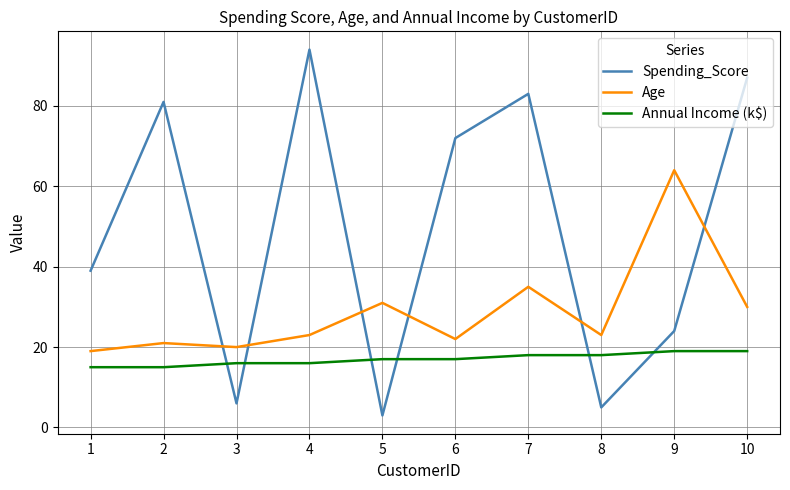

At how many categories does at least one series exceed 32?

7